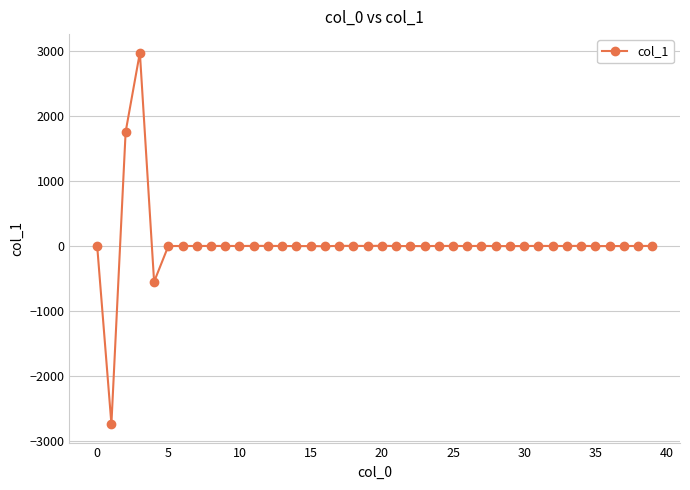

True or false: the data has more than 2 interior local peaks.

True